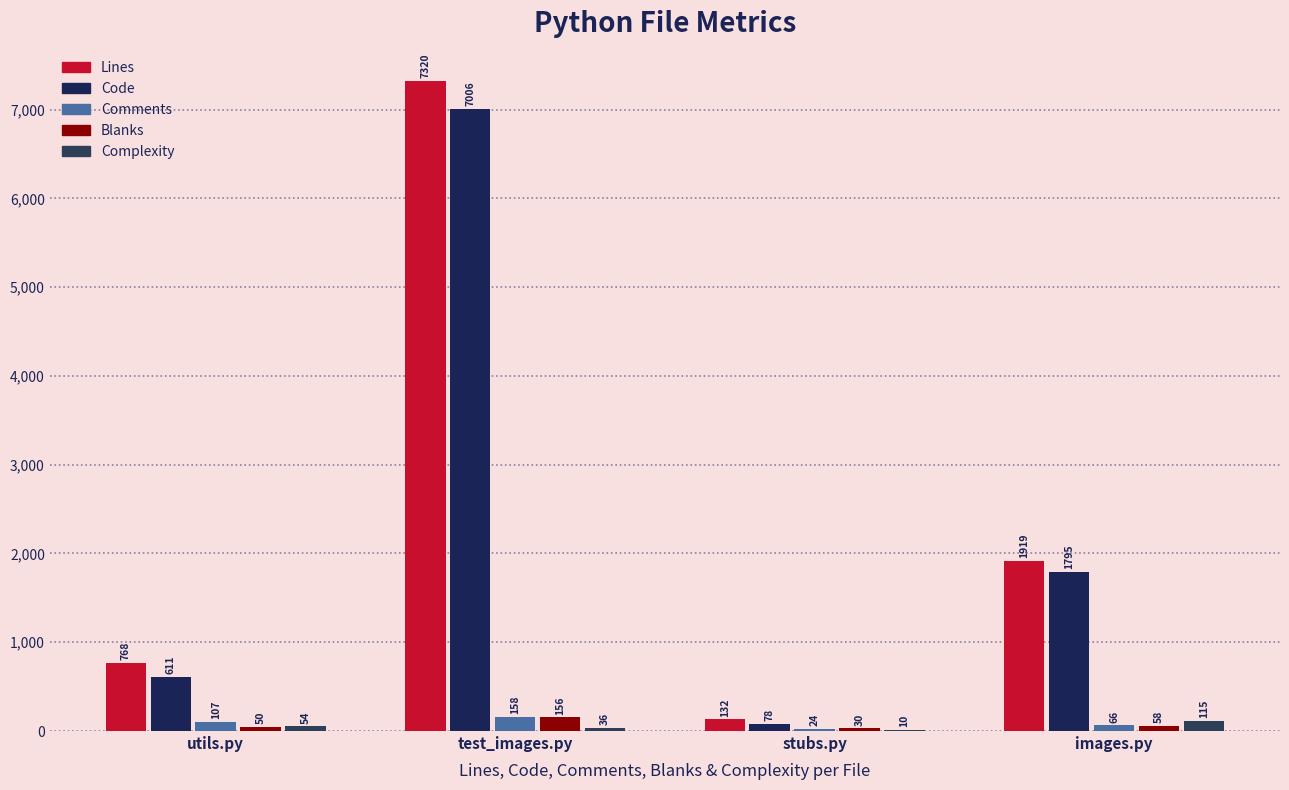

What is the maximum value shown in the chart?

7320